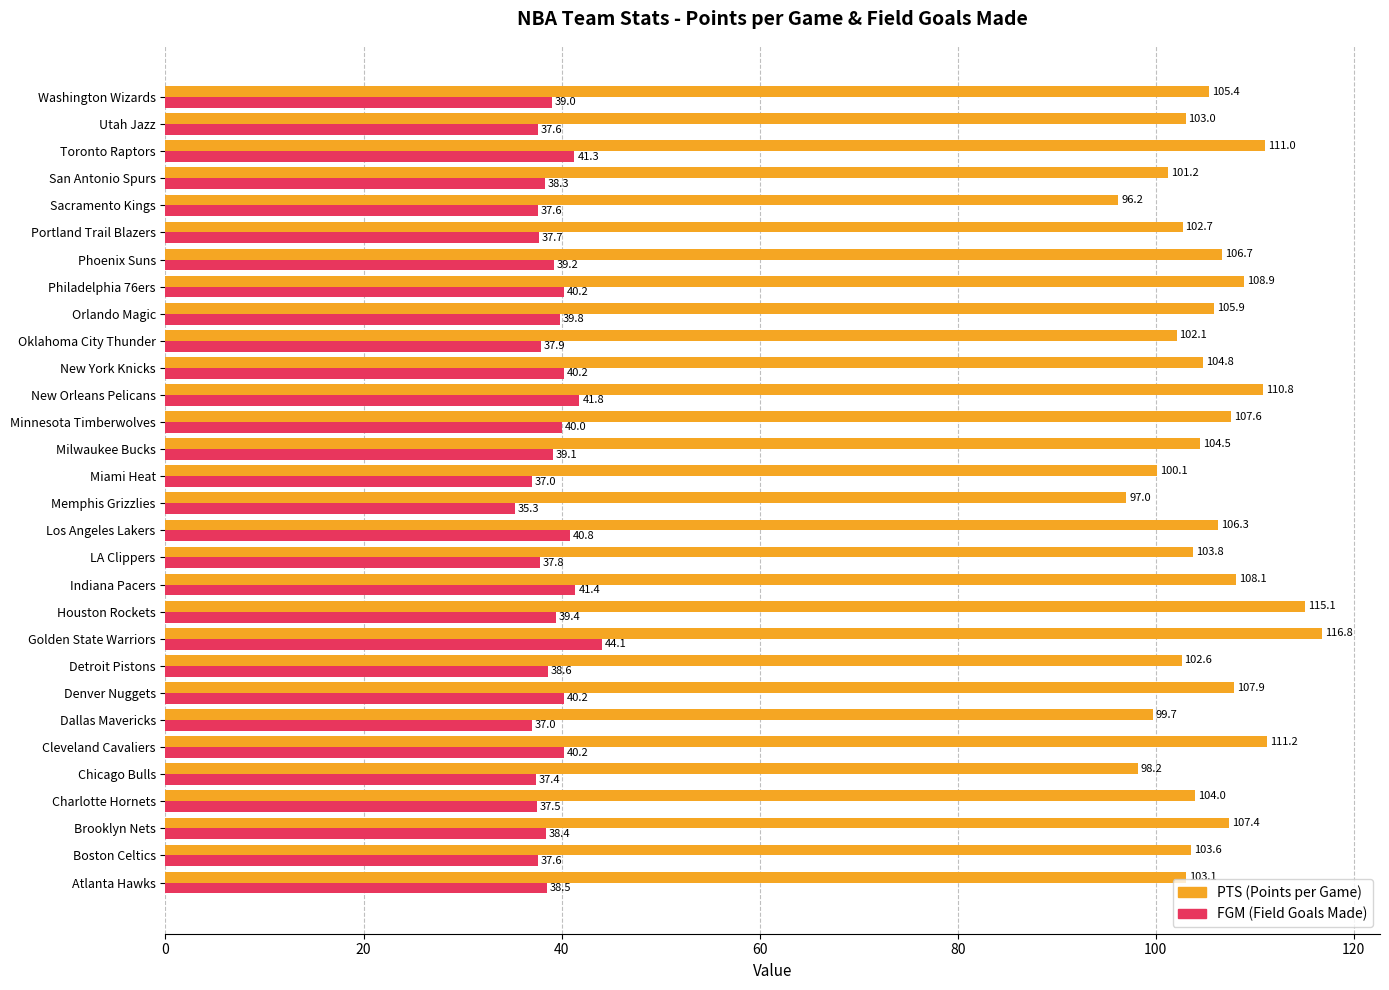

What is the spread (max minus min) of values at Toronto Raptors?

69.7